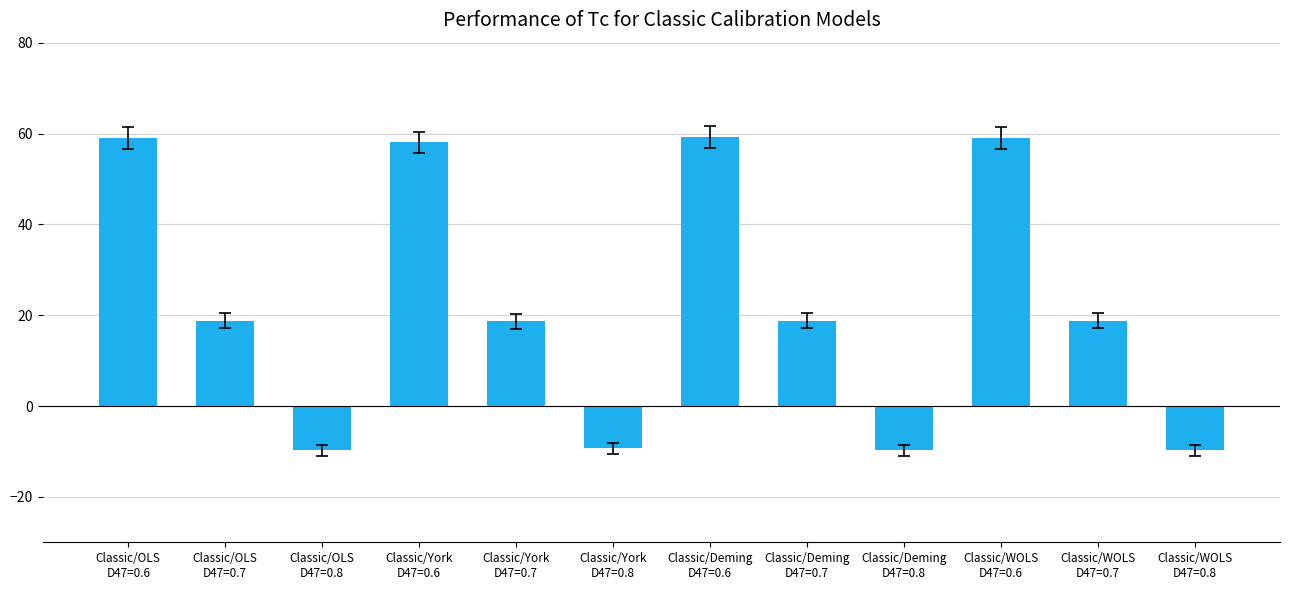

What is the difference between the maximum and minimum values?

68.9